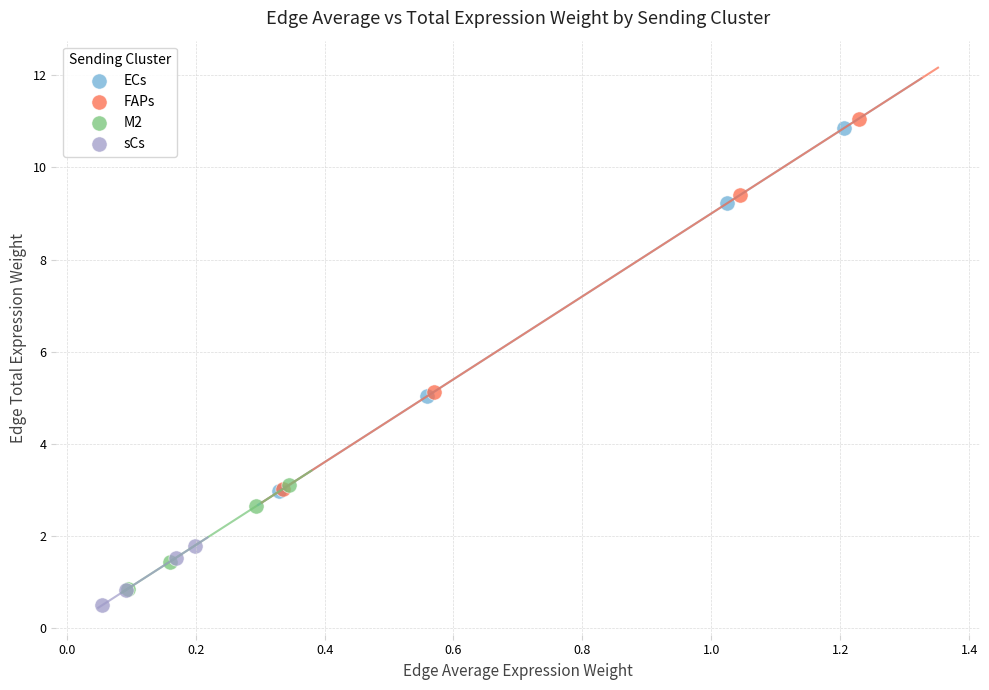

Which series has the widest spread of Y values?

FAPs